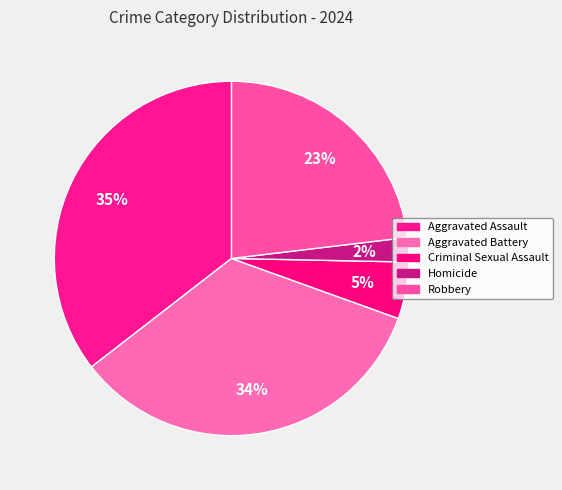

Which has a higher value, Criminal Sexual Assault or Aggravated Battery?

Aggravated Battery